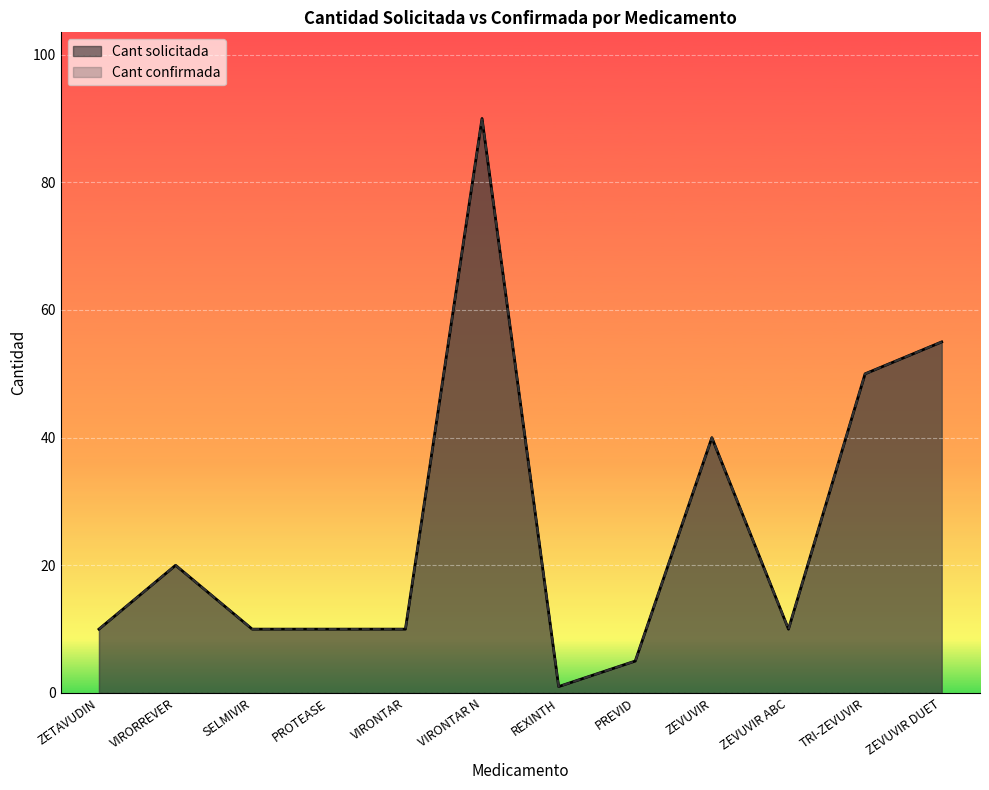

How many lines are shown in the chart?

2